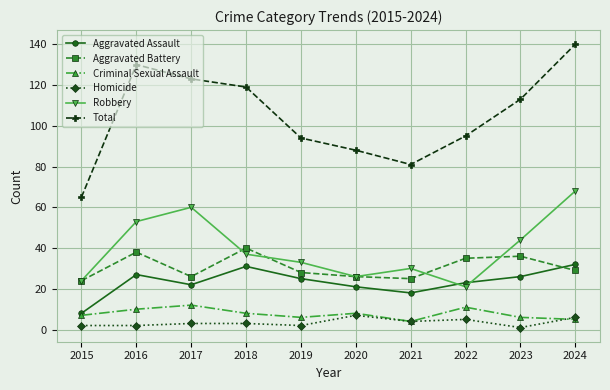

What is the maximum value shown in the chart?

140